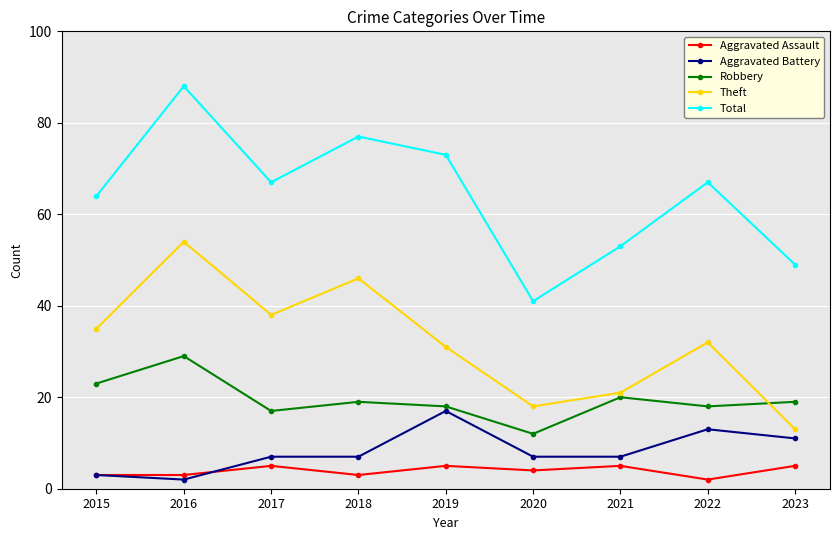

Where is the first local maximum for Aggravated Assault?

2017